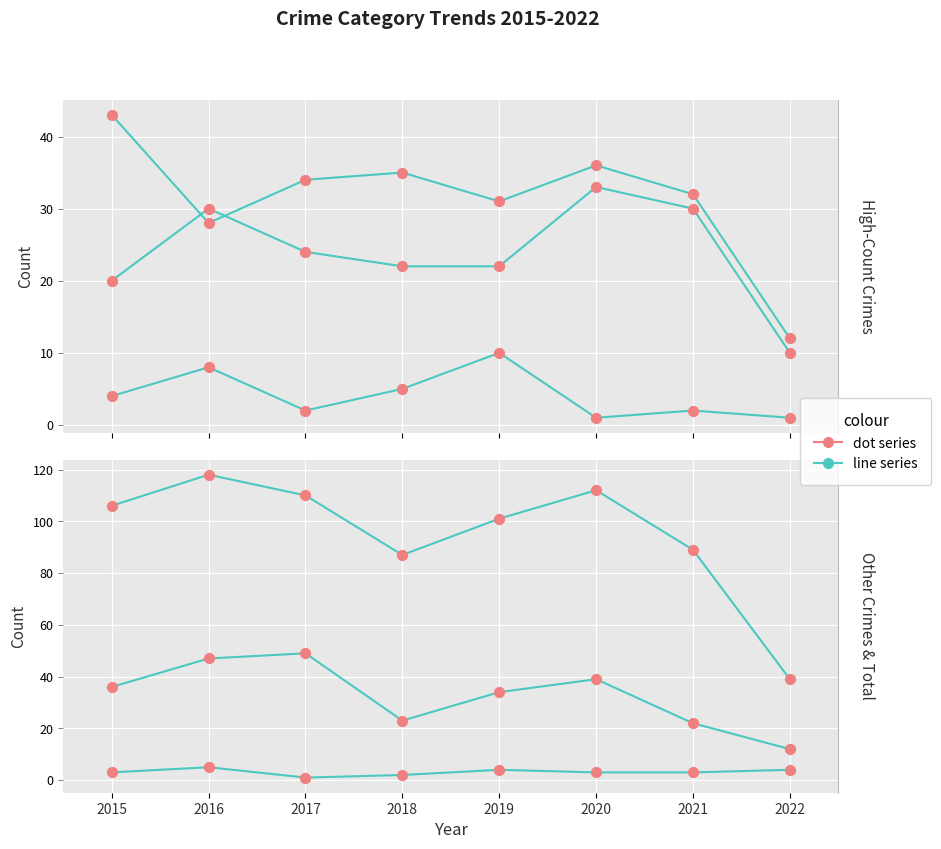

At how many categories does at least one series exceed 83?

7